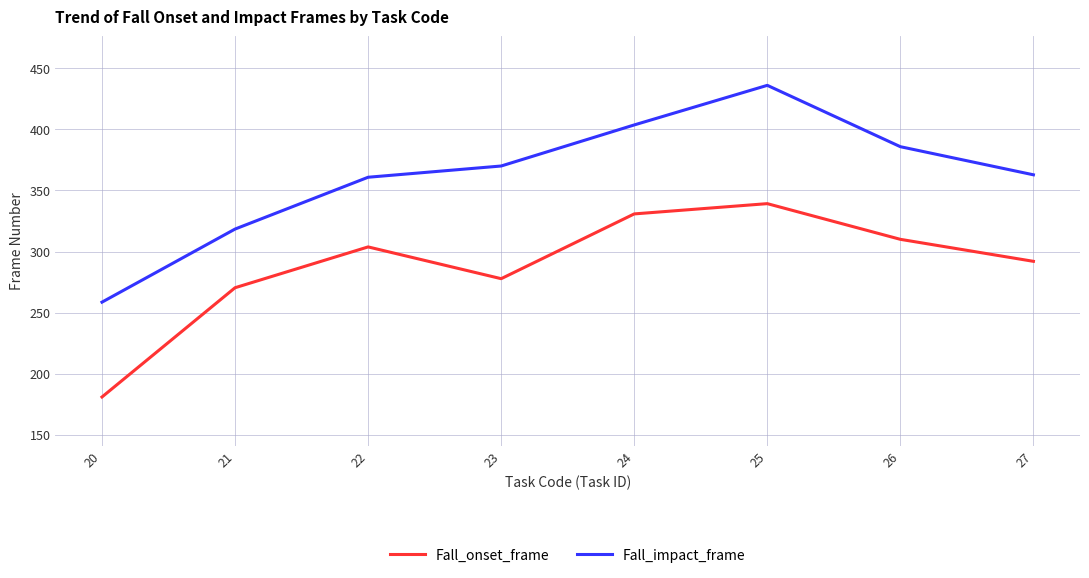

Which category has the highest value across all series?

25